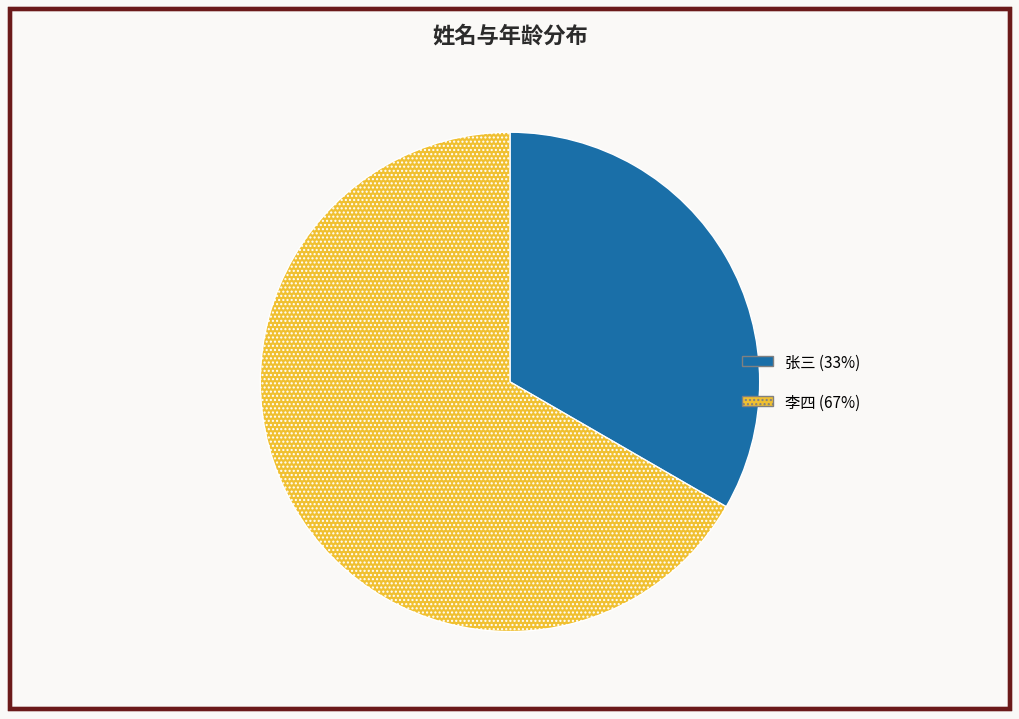

Which slice is the largest?

李四